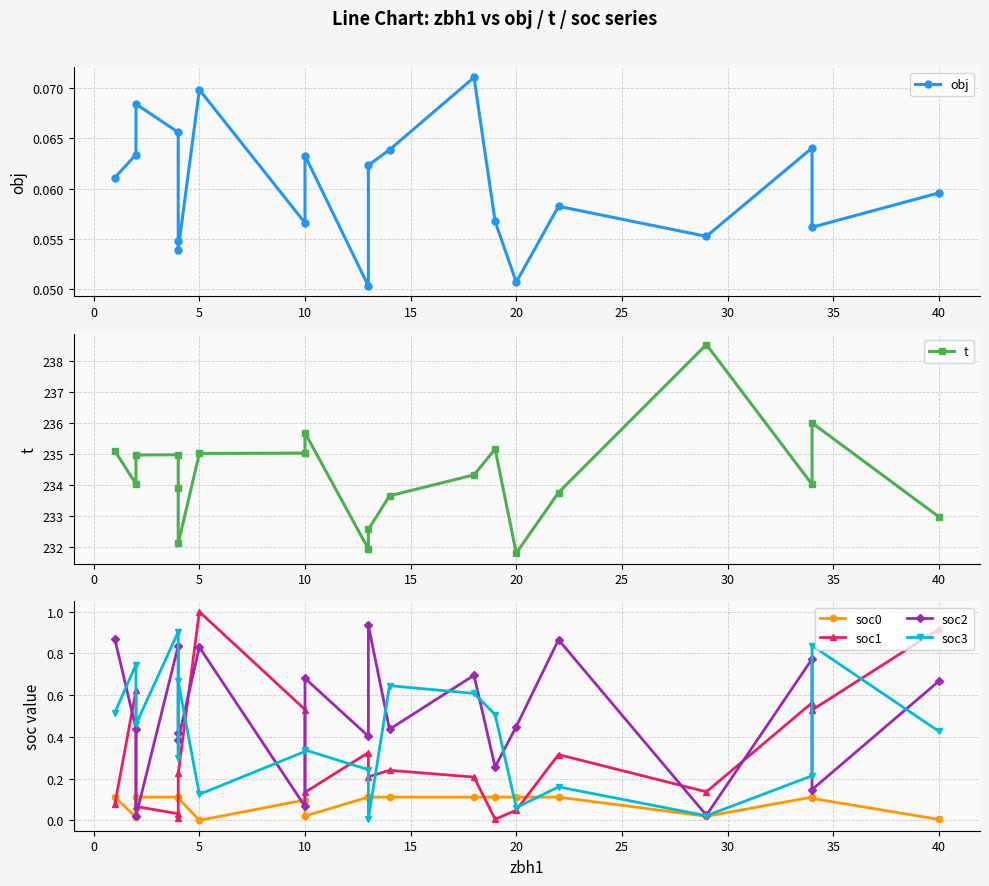

Between 11 and 17, which is larger?

17